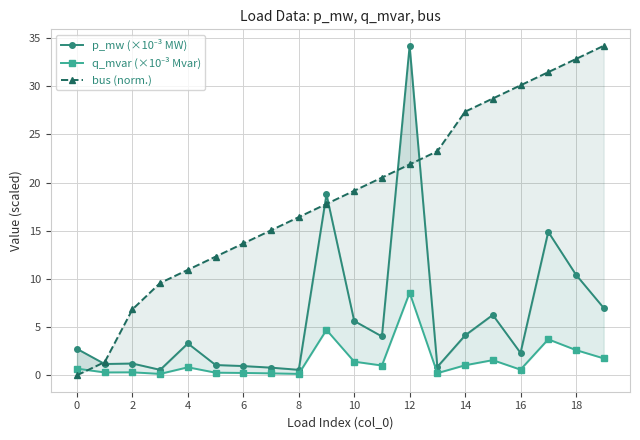

What is the difference between the maximum and minimum values in the bus (norm.) series?

34.2